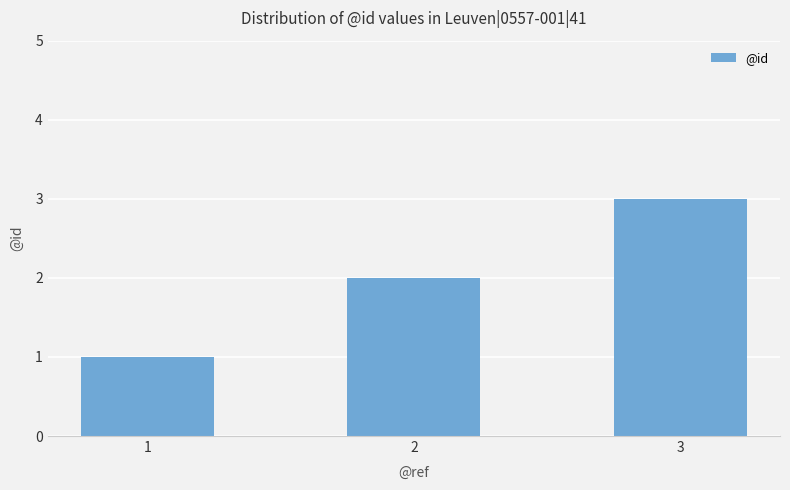

Reading right to left, extract all data points from this chart.

3	2	1